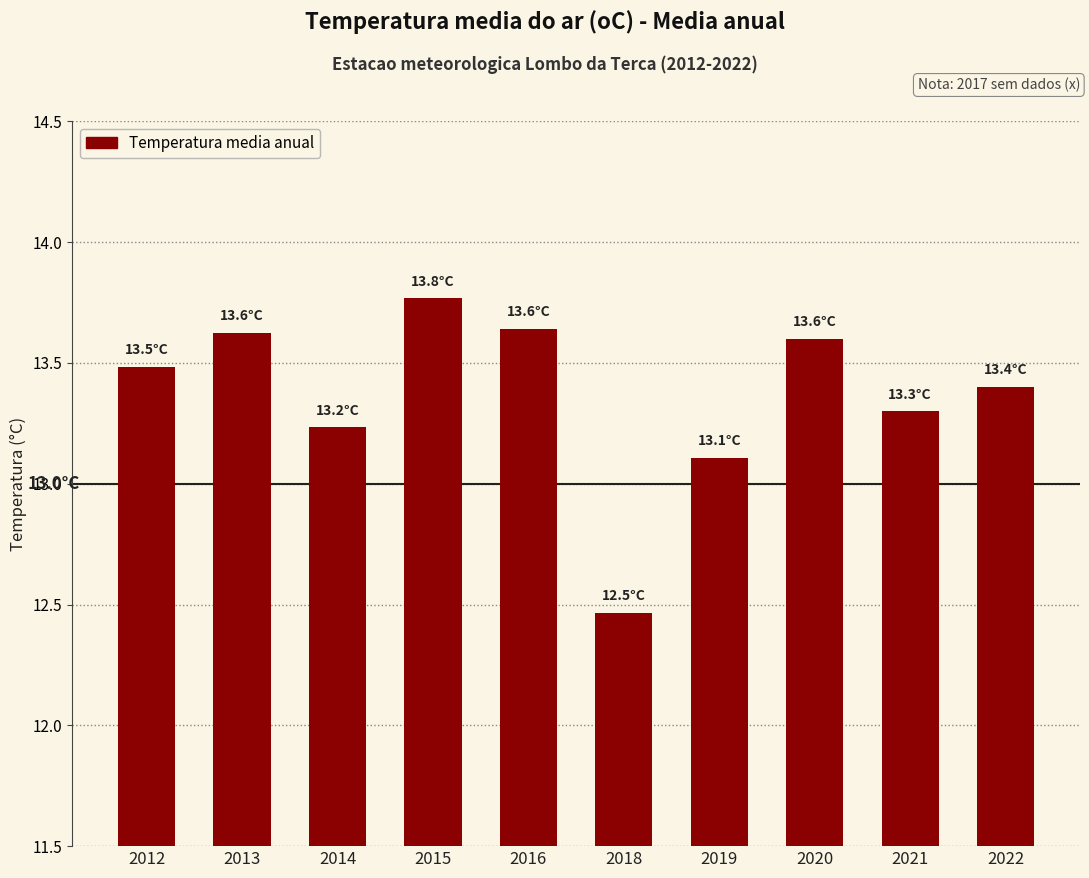

At which category does the chart reach its peak across all series?

2015